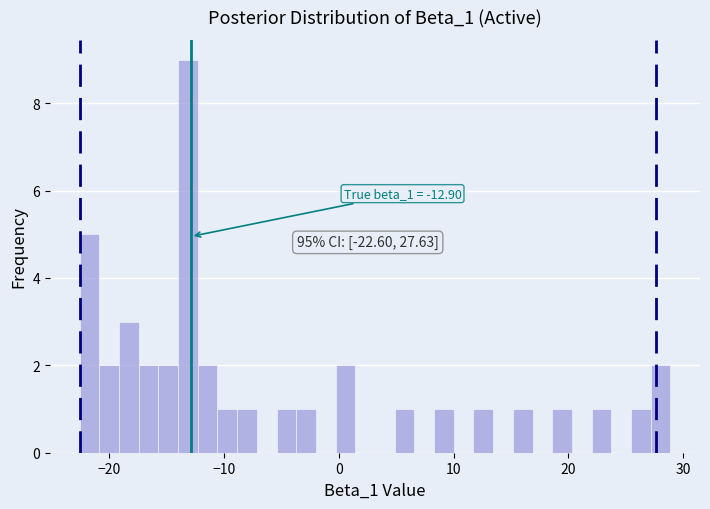

Read against the x-axis, roughly where is the centre of the tallest bar?

-13